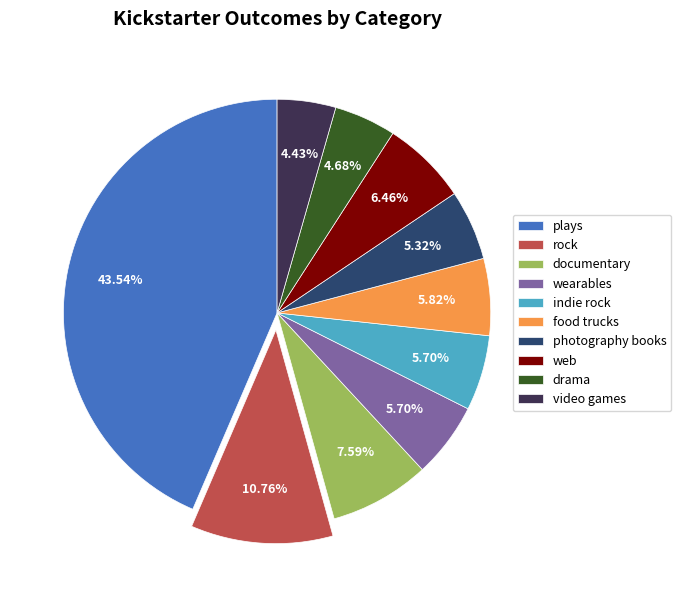

True or false: photography books accounts for 5% of the total.

True